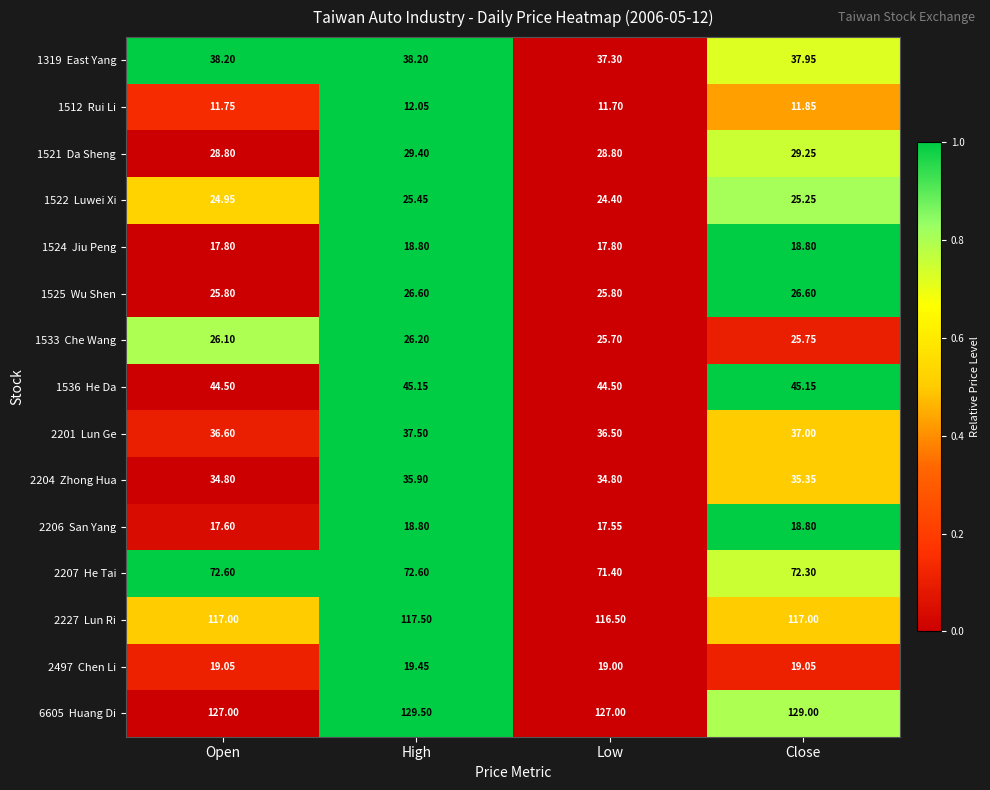

Which label corresponds to the smallest value in the chart?

Low